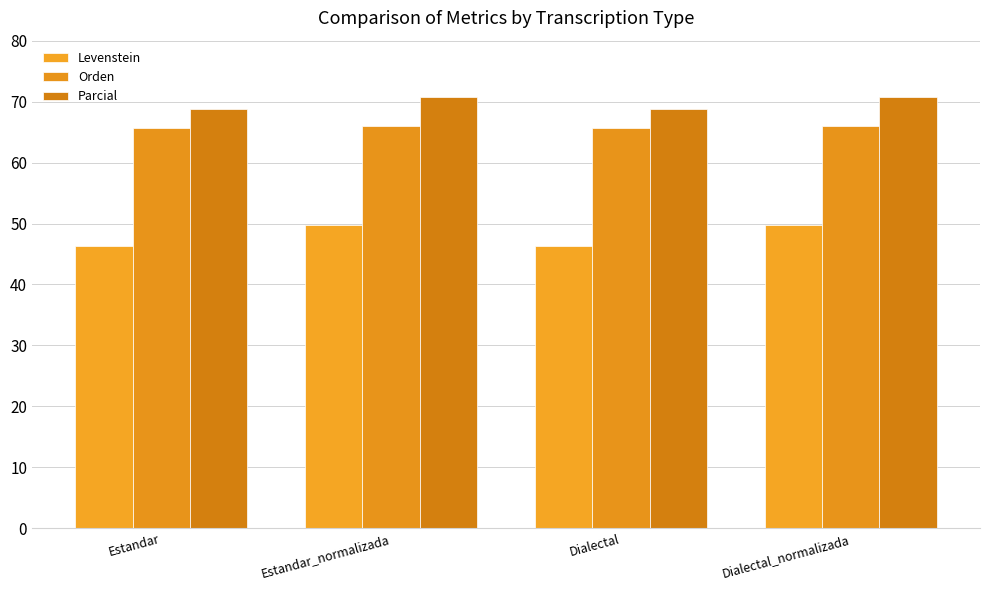

How many values in the Parcial series are below 70?

2